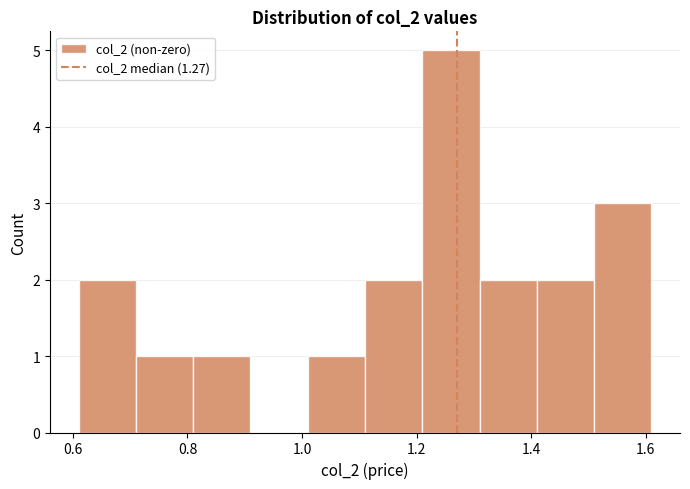

Over which range of the x-axis is the bar tallest?

1.21 to 1.31